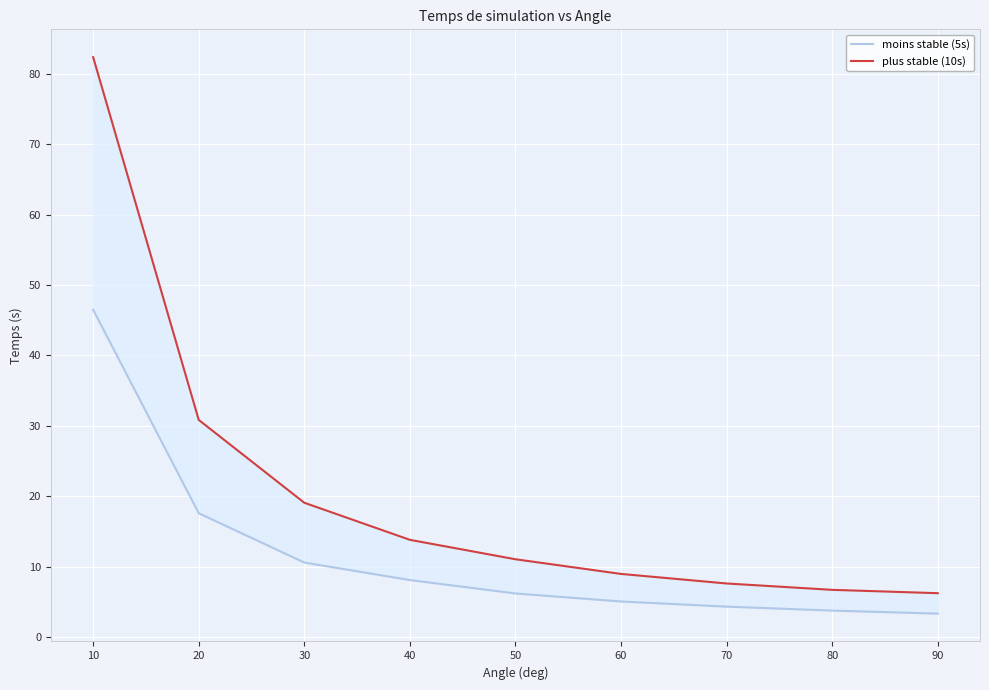

Count the number of data series in this chart.

2